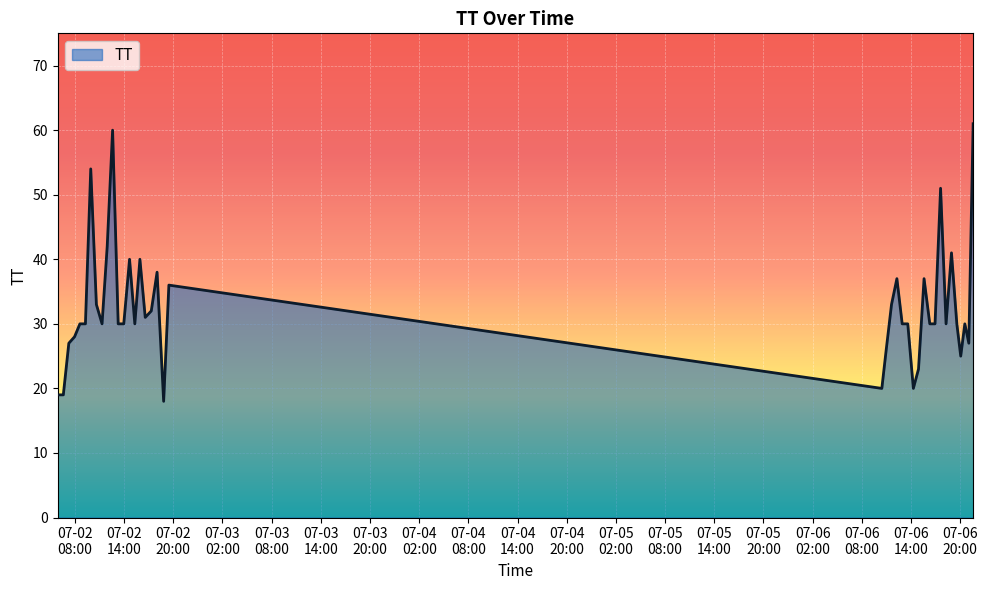

Reading left to right, what are all the values shown in this chart?

19	19	27	28	30	30	54	33	30	42	60	30	30	40	30	40	31	32	38	18	36	20	26	33	37	30	30	20	23	37	30	30	51	30	41	30	25	30	27	61